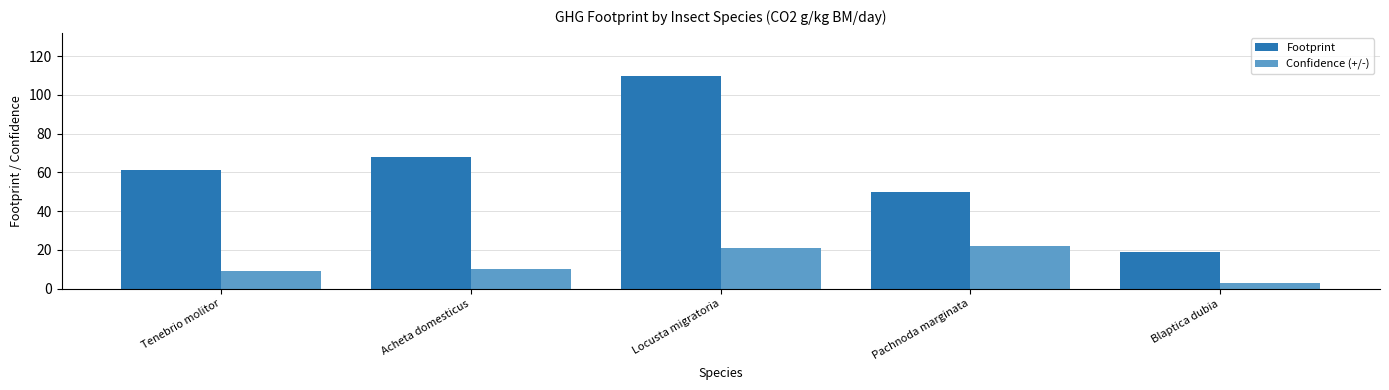

Between Pachnoda marginata and Blaptica dubia, which series saw the biggest shift?

Footprint